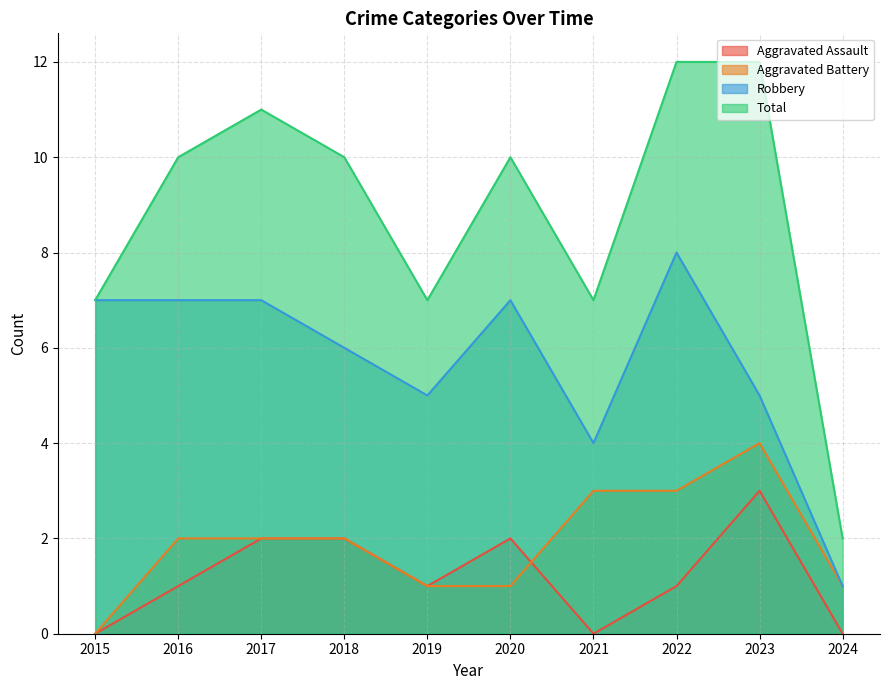

Is the value of Aggravated Battery at 2022 greater than the value of Robbery at 2024?

Yes